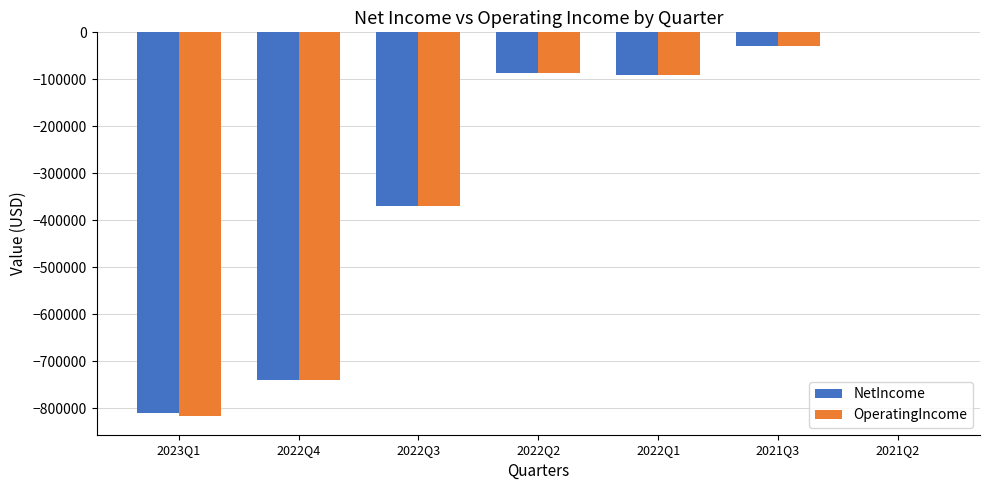

Reading right to left, list all the values displayed in this chart.

NetIncome: -150	-28835	-91482	-85783	-370624	-739139	-811092
OperatingIncome: -150	-28835	-91482	-85783	-369302	-739795	-815731